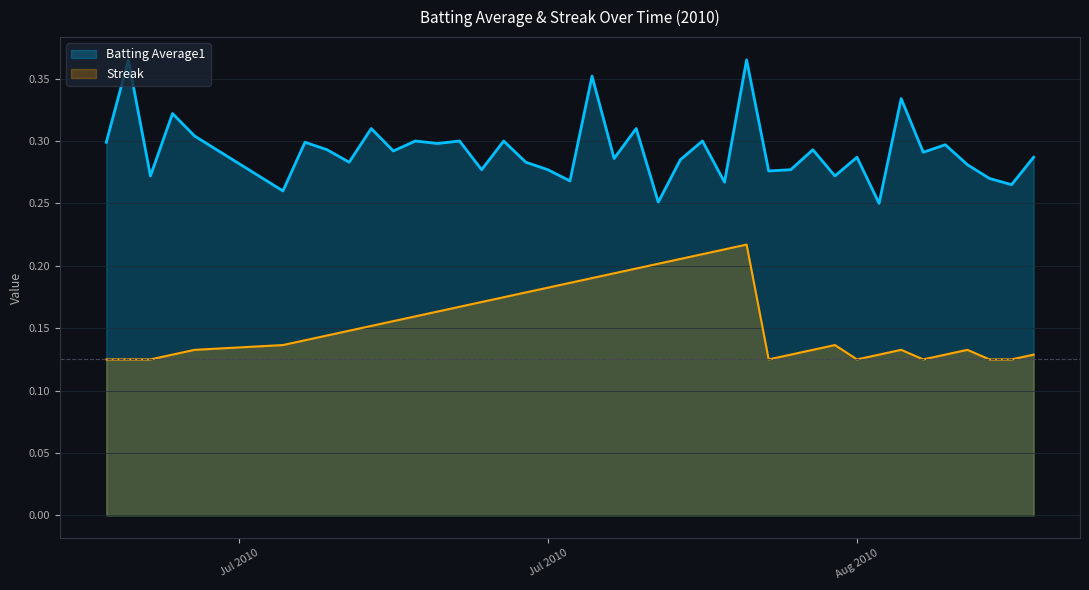

Which series has the largest total across all categories?

Batting Average1